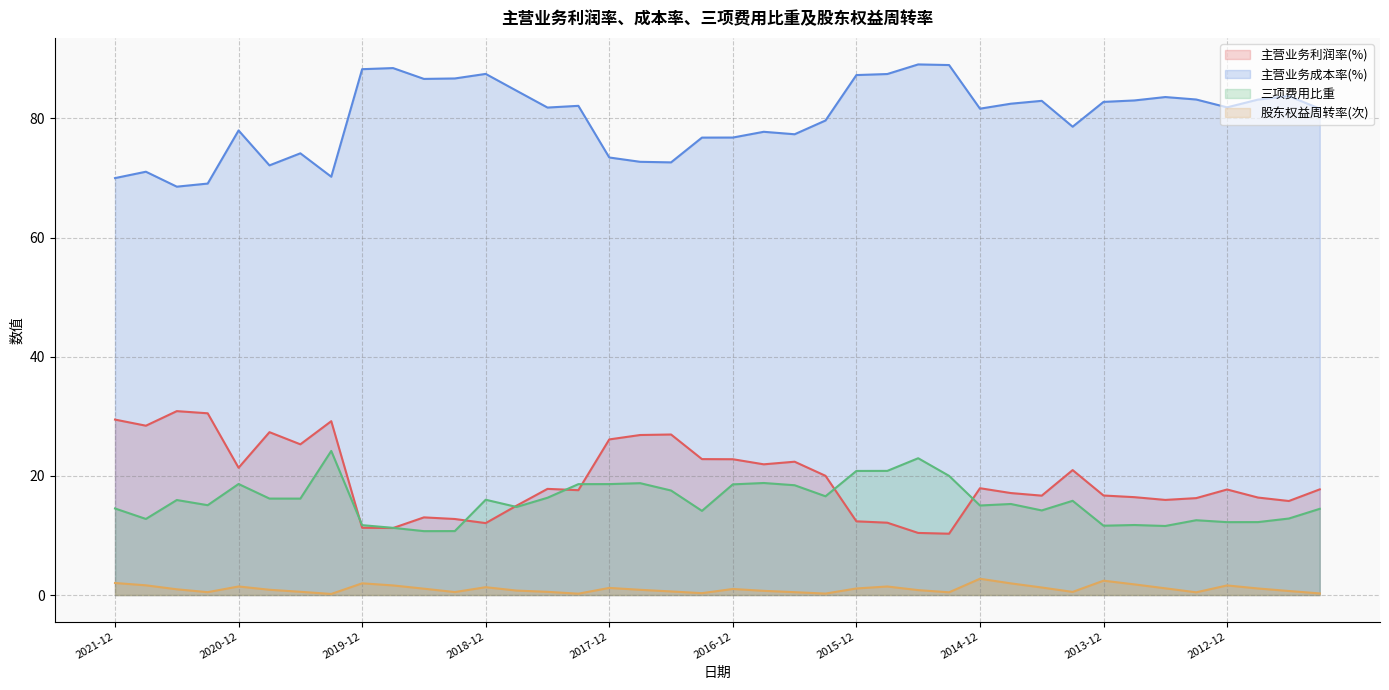

How many interior local peaks does the 主营业务利润率(%) series have?

10